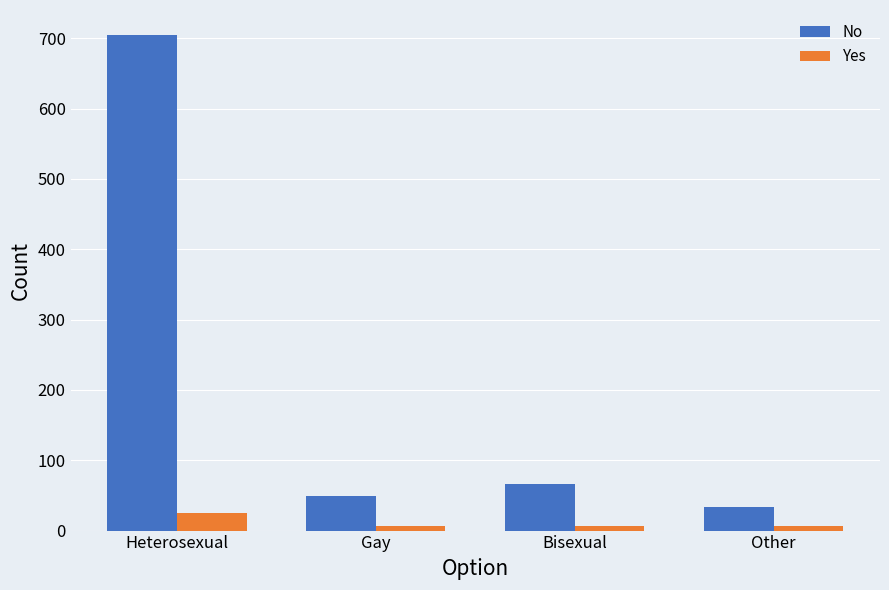

At how many categories does at least one series exceed 317?

1